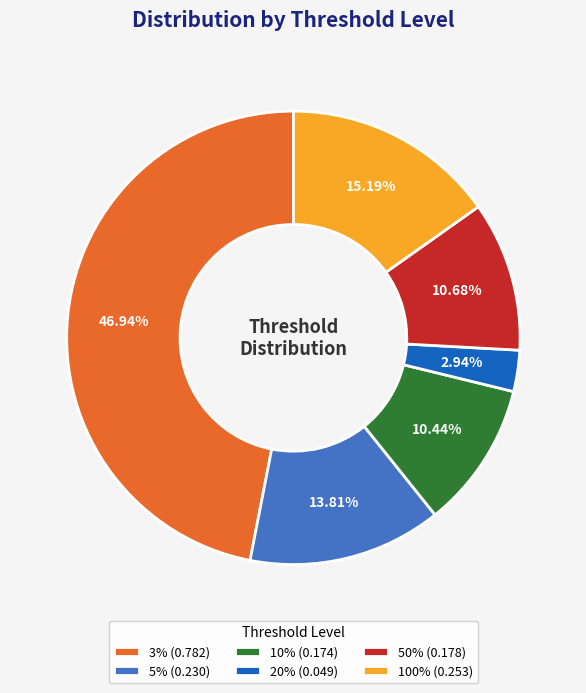

Is there any slice that represents more than half of the pie?

No